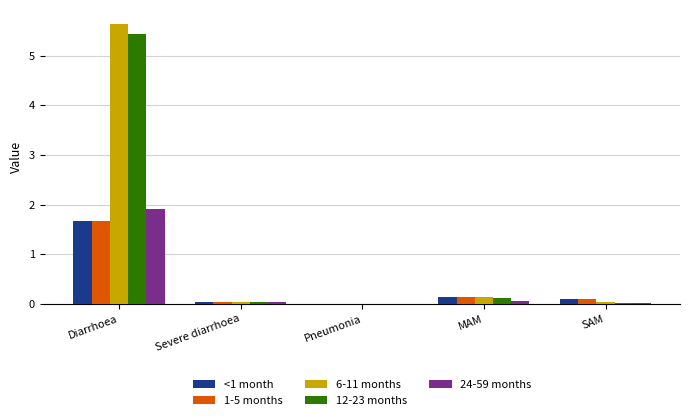

What is the sum of all 1-5 months values?

1.9